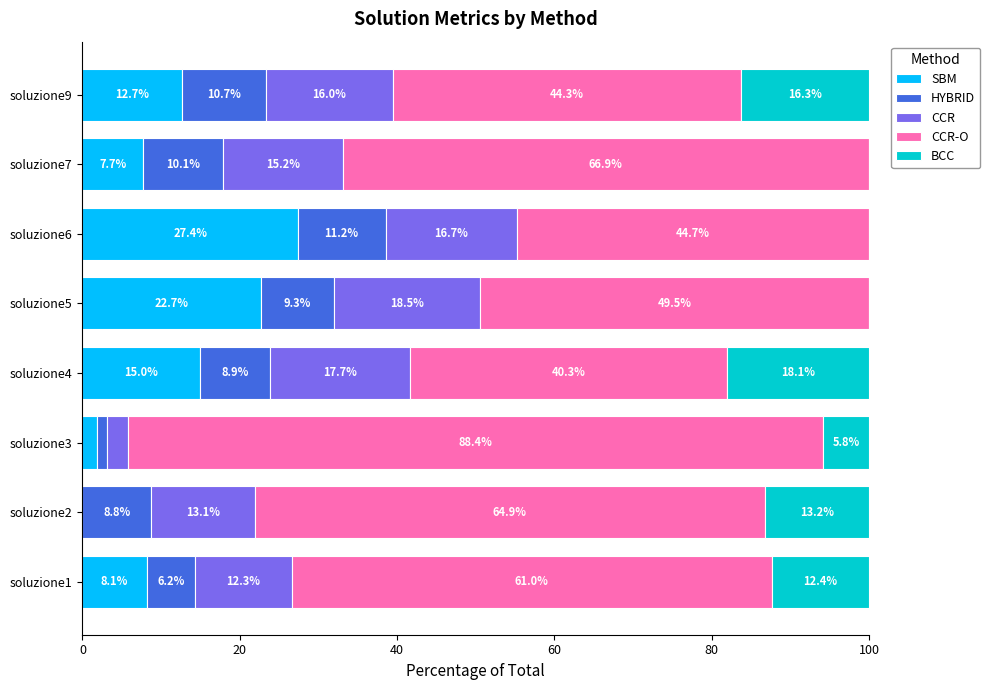

What is the total value across all series at soluzione4?

100.0